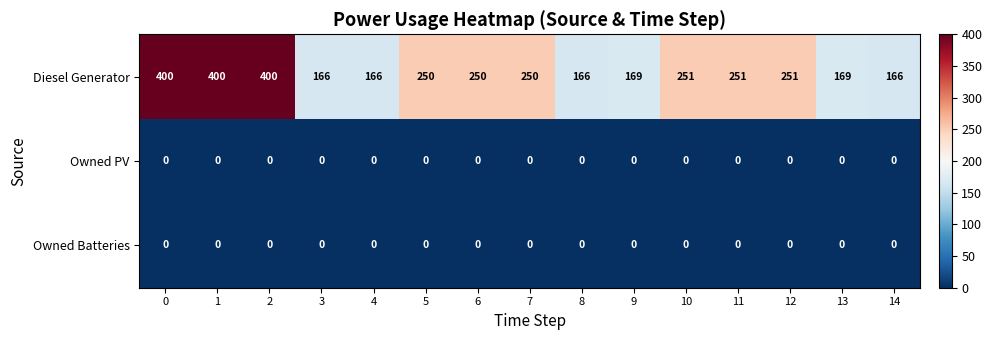

True or false: Owned Batteries has a value of 0 at 1.

True